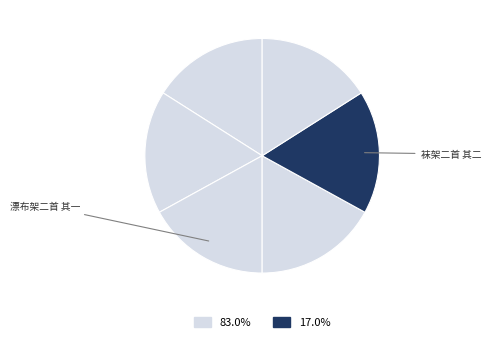

To the nearest percent, what is the average slice percentage?

17%